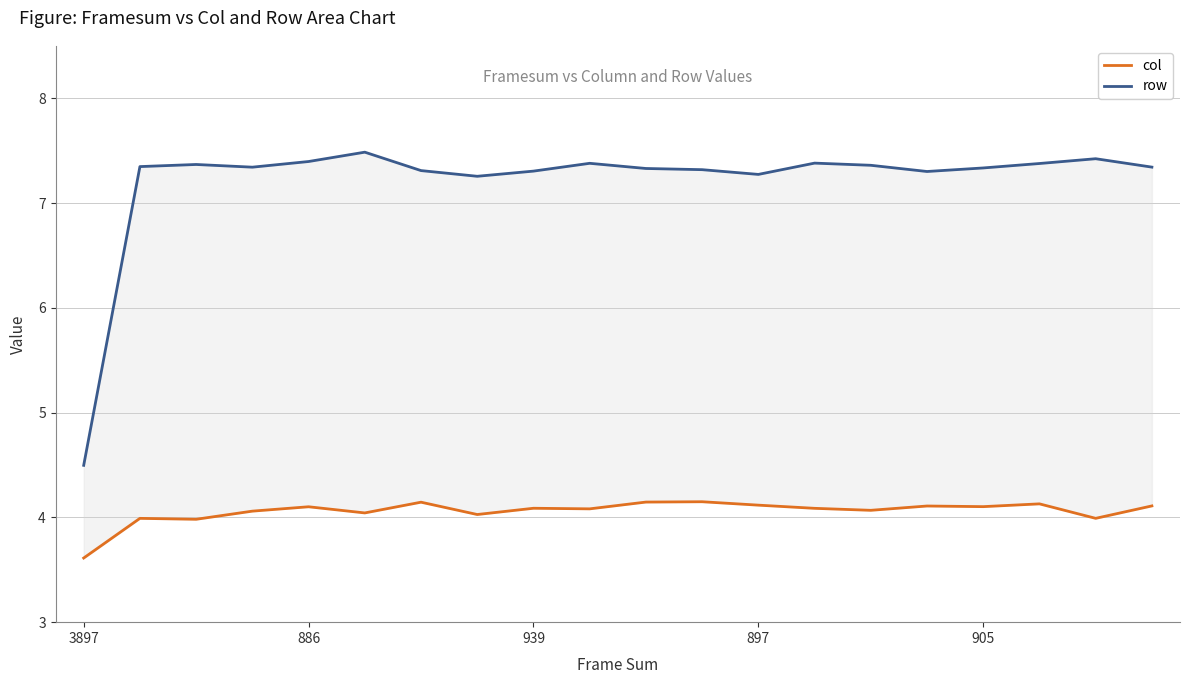

Rank the categories by row value from highest to lowest.

5, 18, 905, 13, 9, 17, 939, 14, 886, 19, 897, 16, 10, 11, 6, 8, 15, 12, 7, 3897